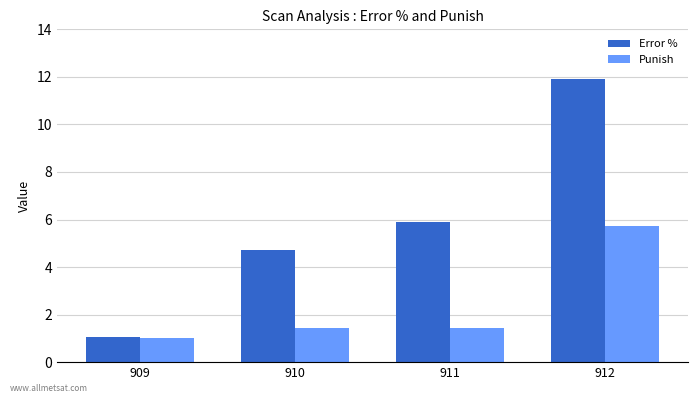

What is the value of the Punish bar at the 2nd from the left?

1.4